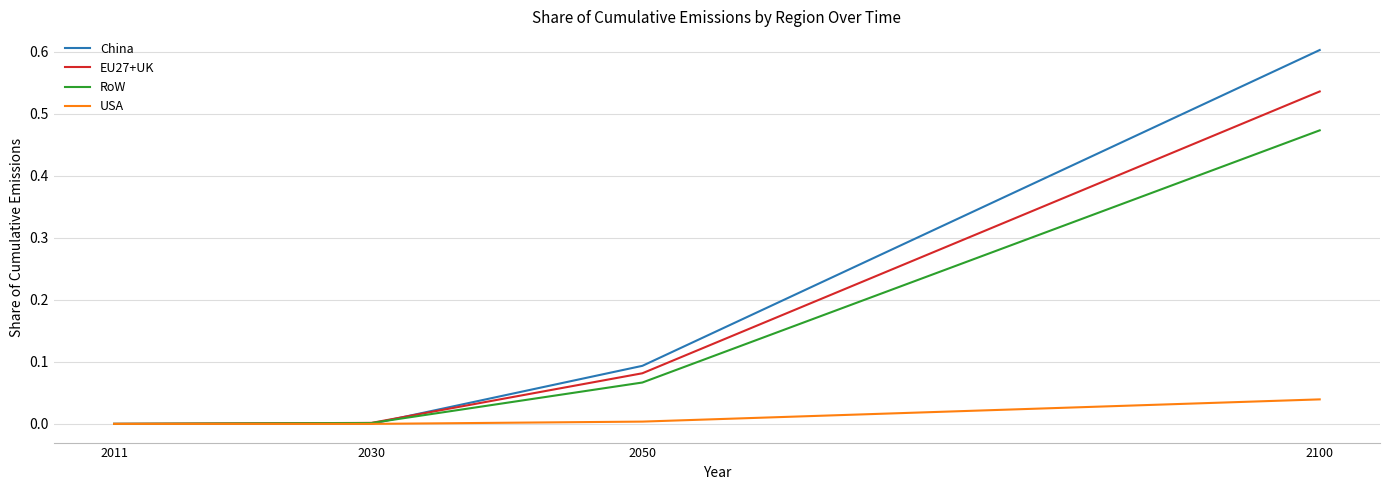

What is the maximum value shown in the chart?

0.6